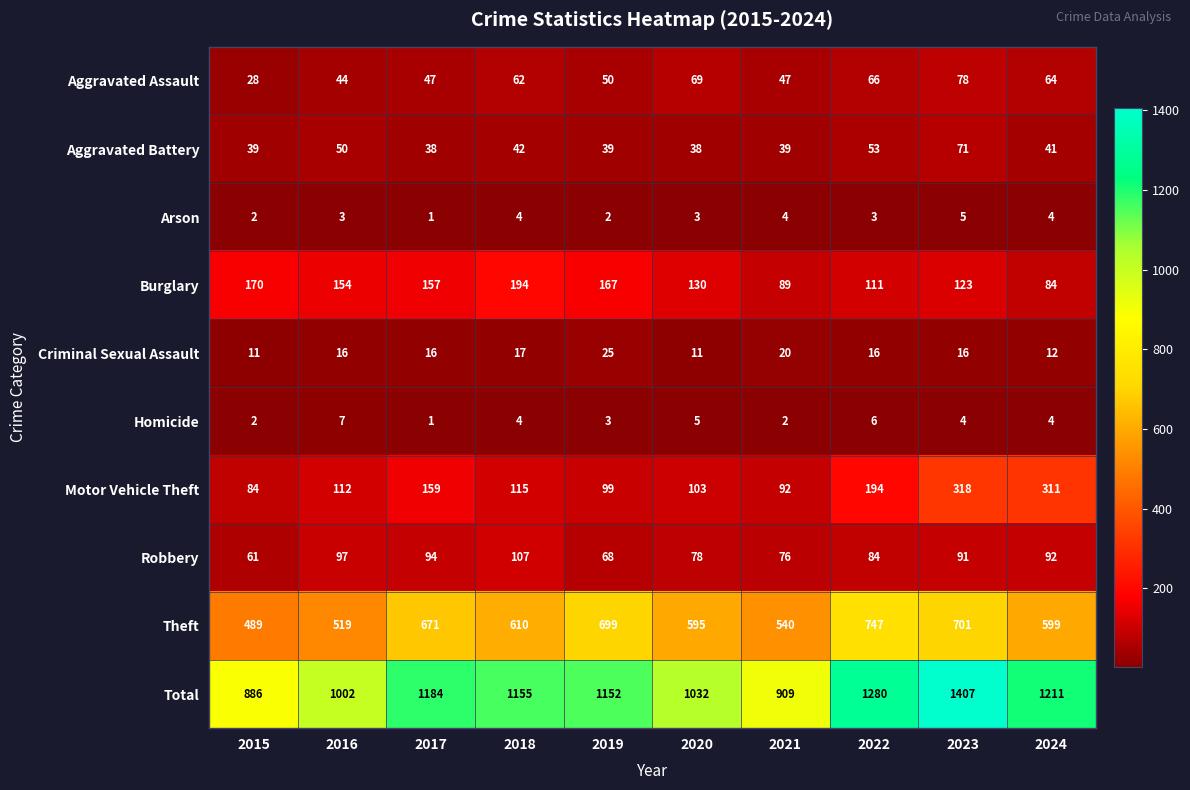

What is the greatest value displayed?

1407